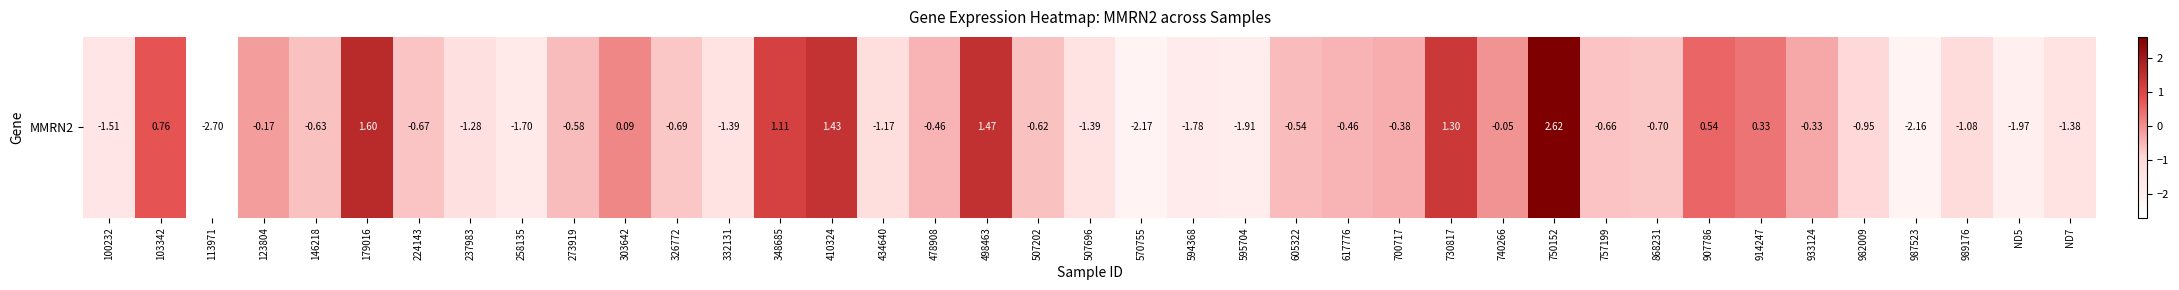

Which label corresponds to the smallest value in the chart?

113971